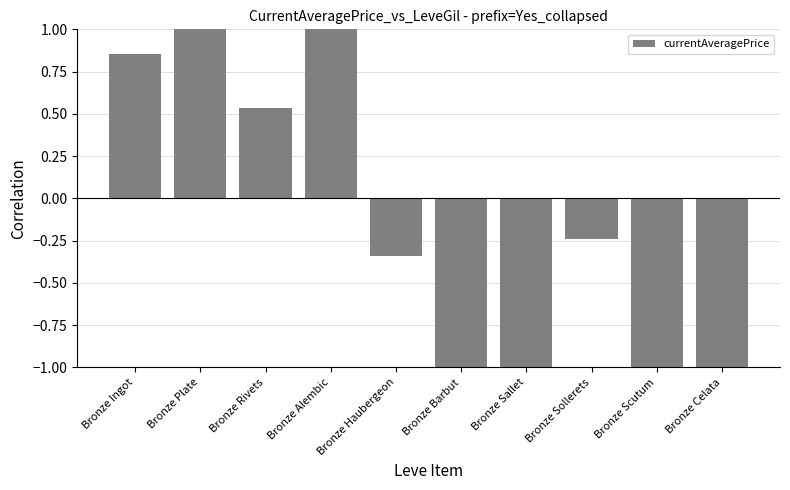

What is the value of the 7th bar from the left?

-1.0